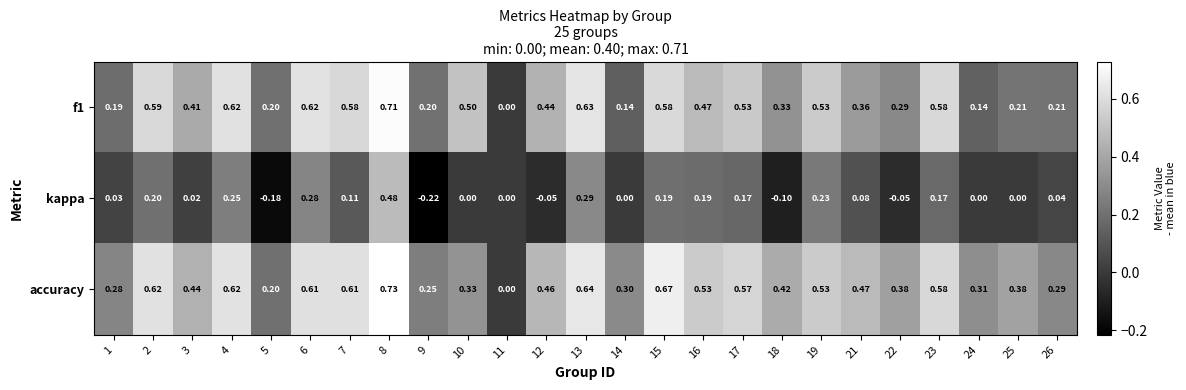

Between 8 and 11, which series saw the biggest shift?

accuracy